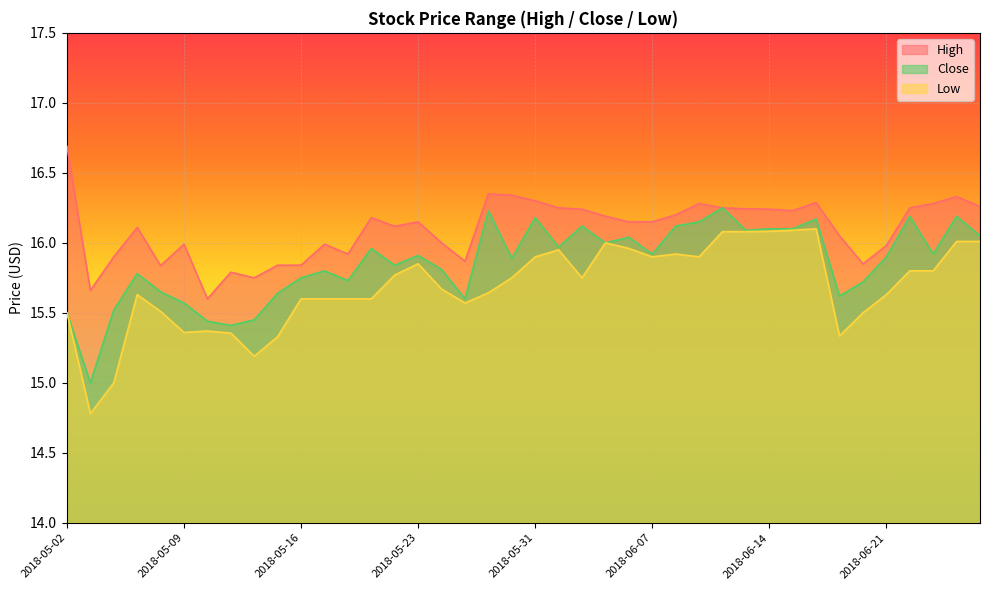

What is the sum of all High values?

643.9